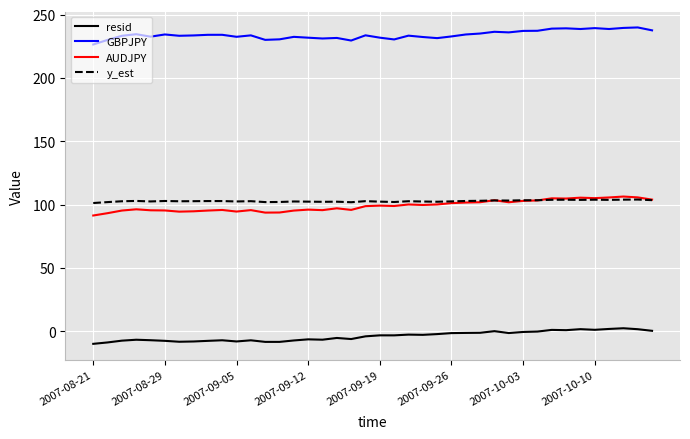

True or false: GBPJPY and AUDJPY intersect in this chart.

False